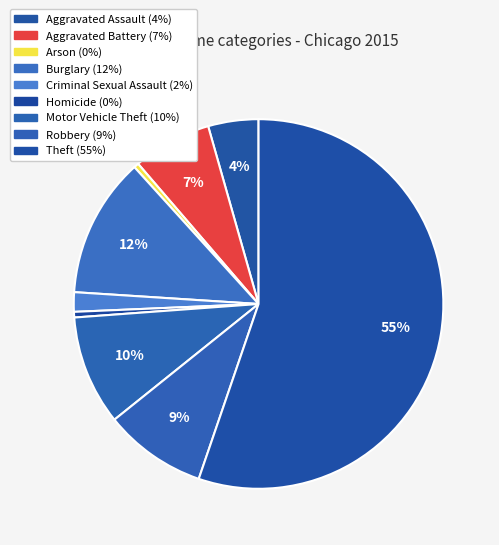

What is the largest slice in the pie chart?

Theft